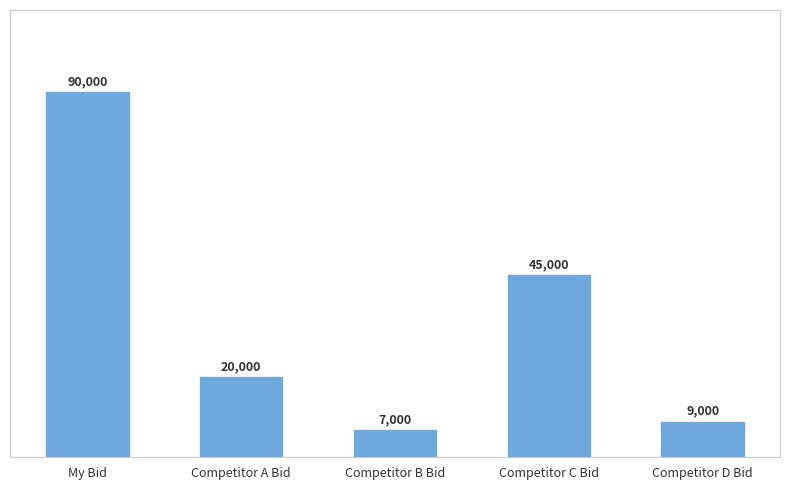

List the labels in order of value, largest first.

My Bid, Competitor C Bid, Competitor A Bid, Competitor D Bid, Competitor B Bid